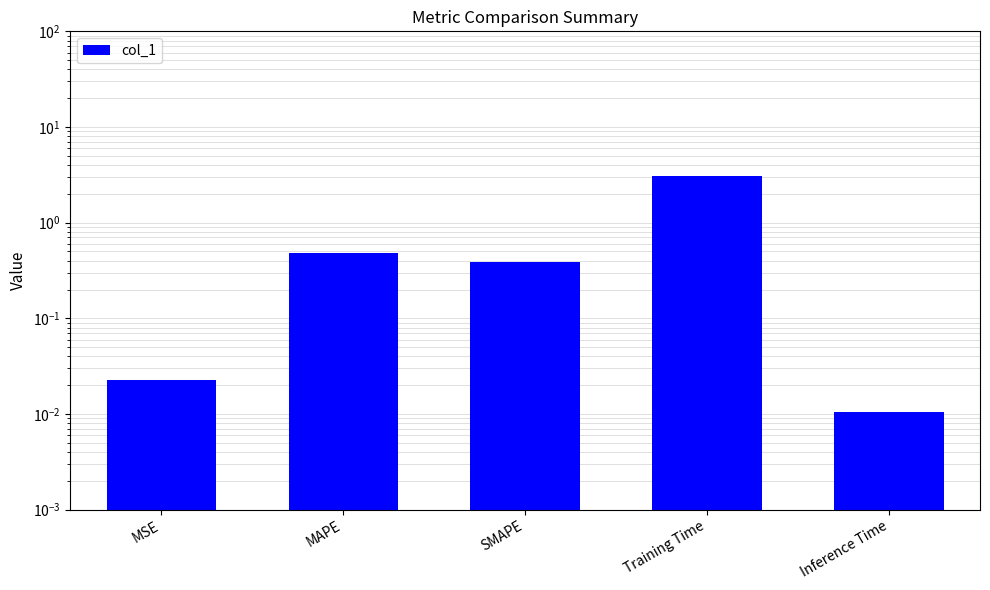

At which label is the value closest to 1?

MAPE